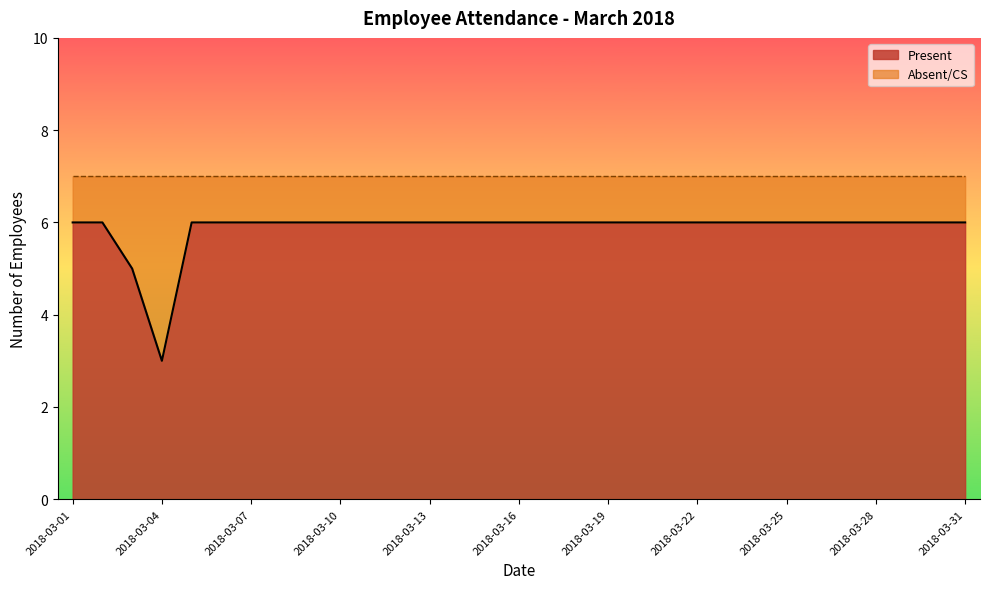

What is the difference between the maximum and minimum values in the Present_line series?

3